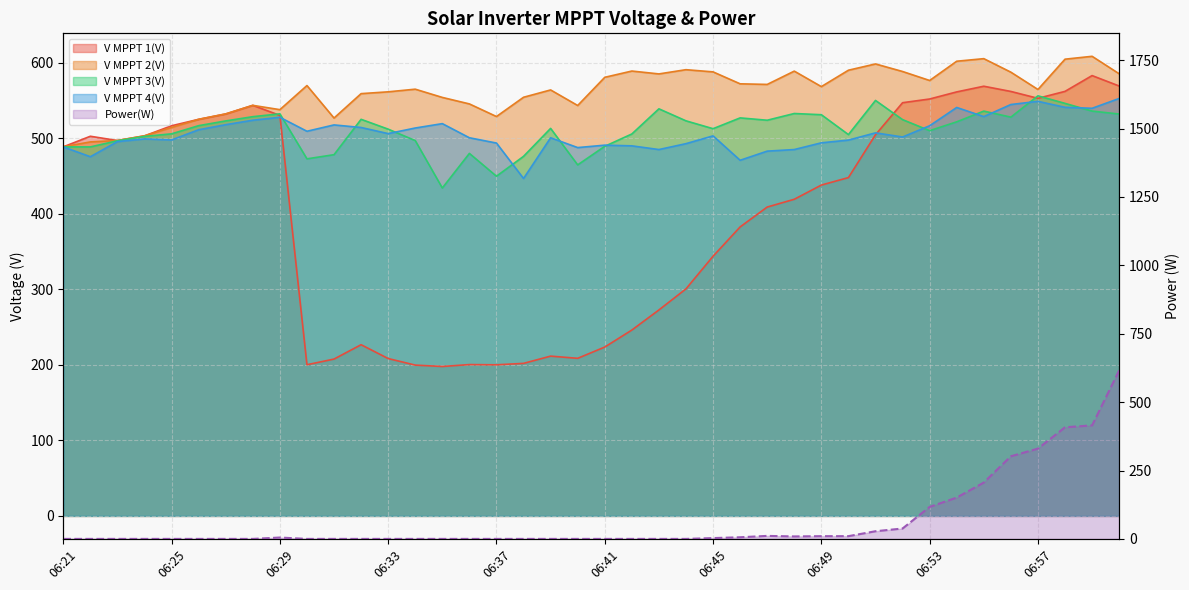

What is the difference between the maximum and minimum values in the V MPPT 4(V) series?

105.9